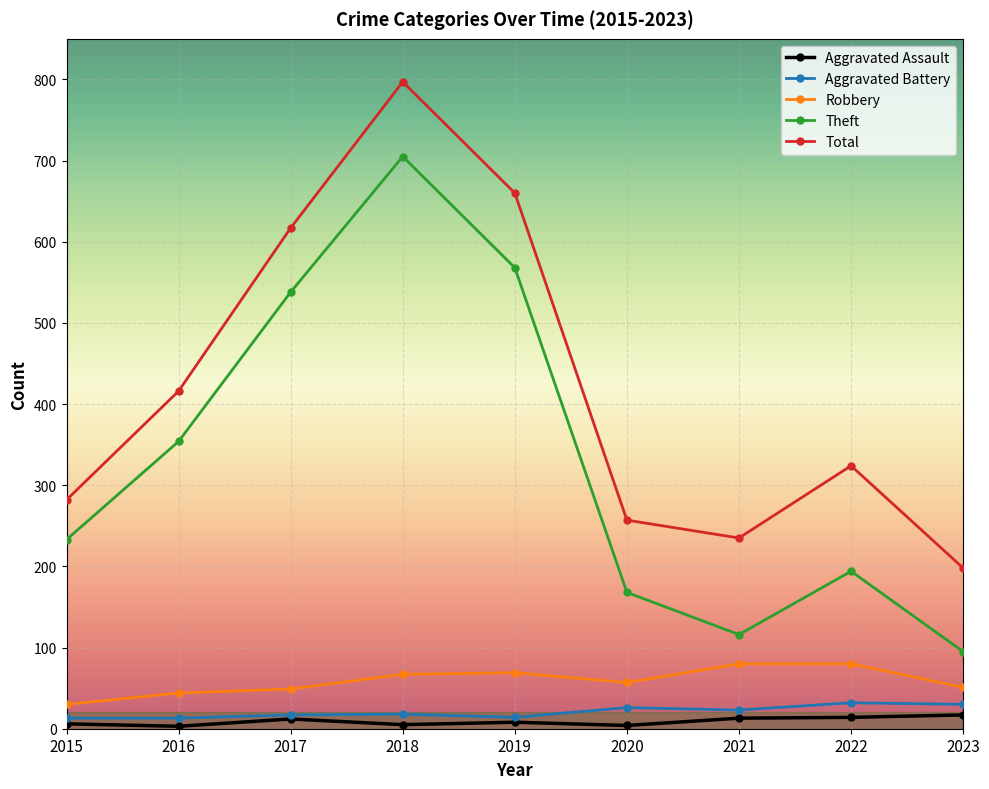

What is the maximum value shown in the chart?

797